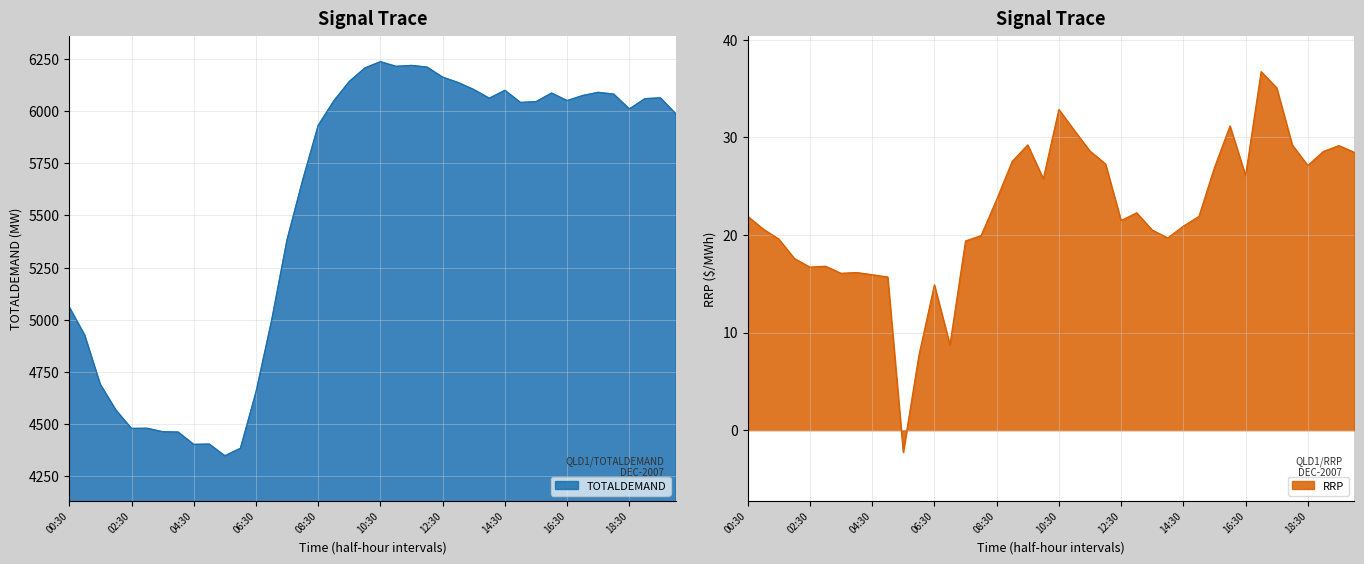

At which label is RRP closest to 17?

03:00